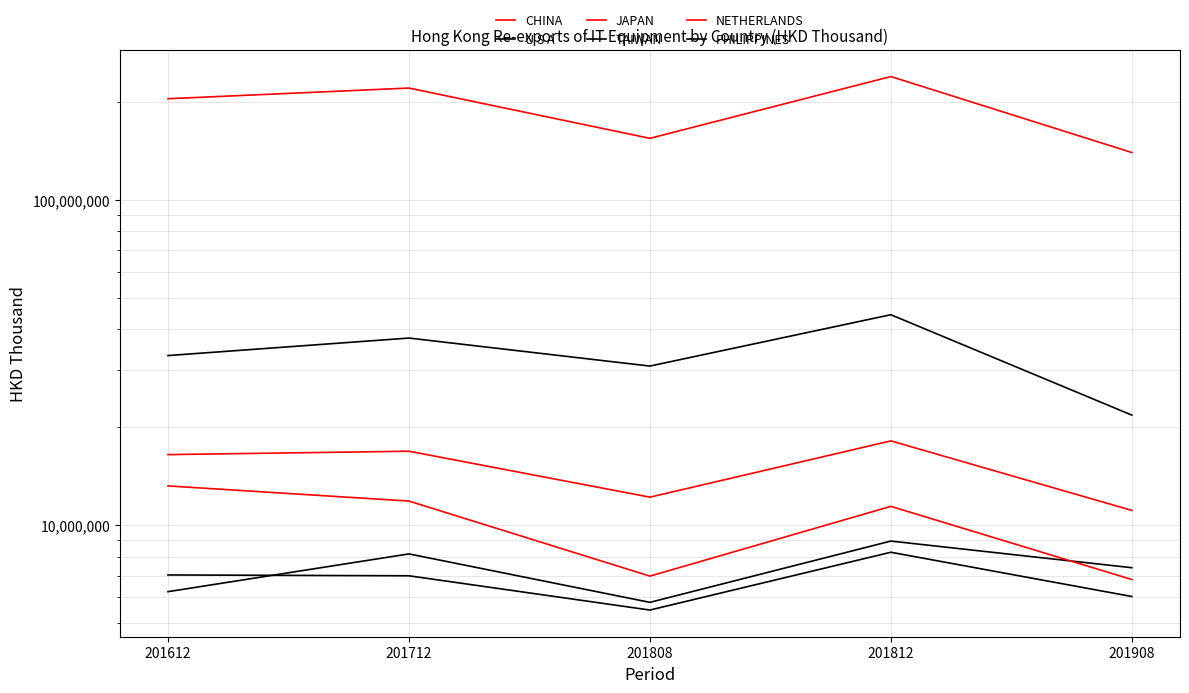

Rank the series by their maximum value, from lowest to highest.

PHILIPPINES, TAIWAN, NETHERLANDS, JAPAN, U S A, CHINA